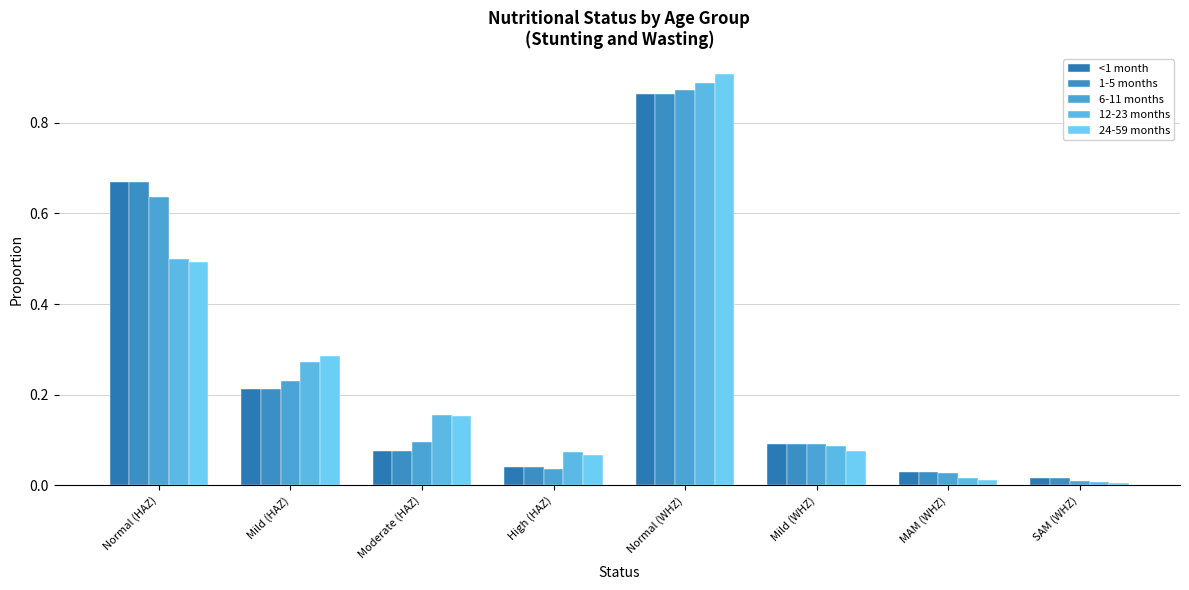

At which category is the sum across all series the highest?

Normal (WHZ)